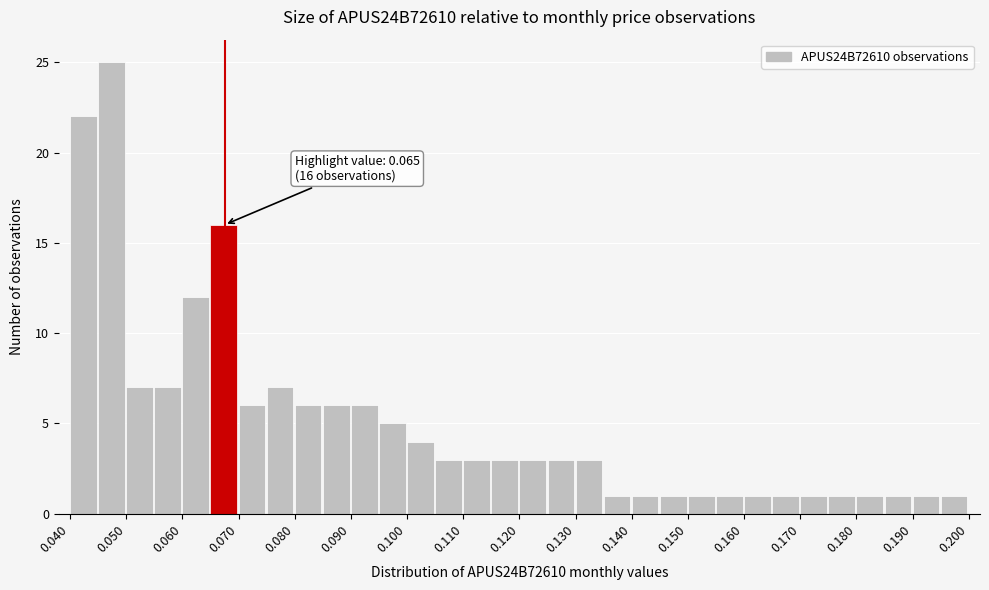

Which range on the x-axis has the tallest bar?

0.045 to 0.050